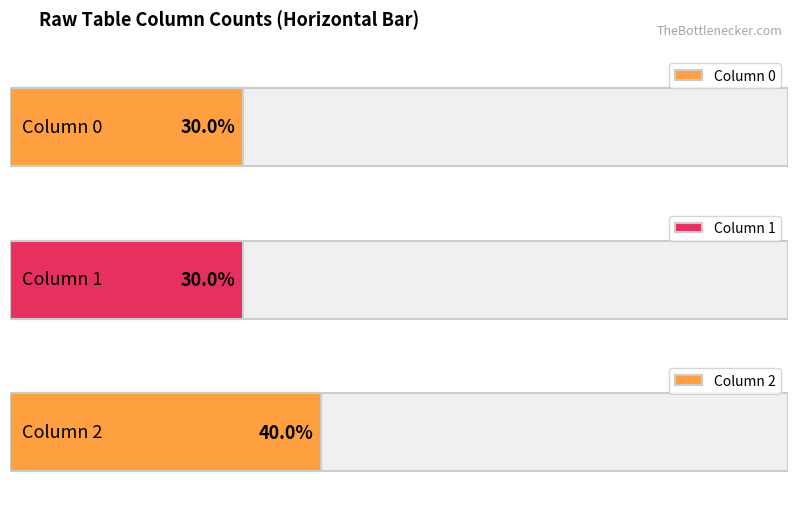

At which label does 2 reach its peak?

2